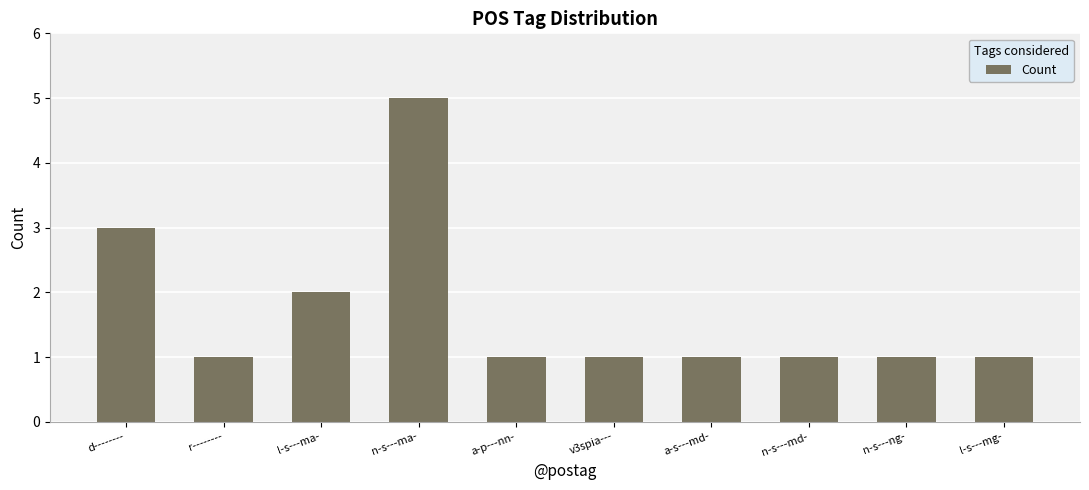

Reading right to left, extract all data points from this chart.

1	1	1	1	1	1	5	2	1	3